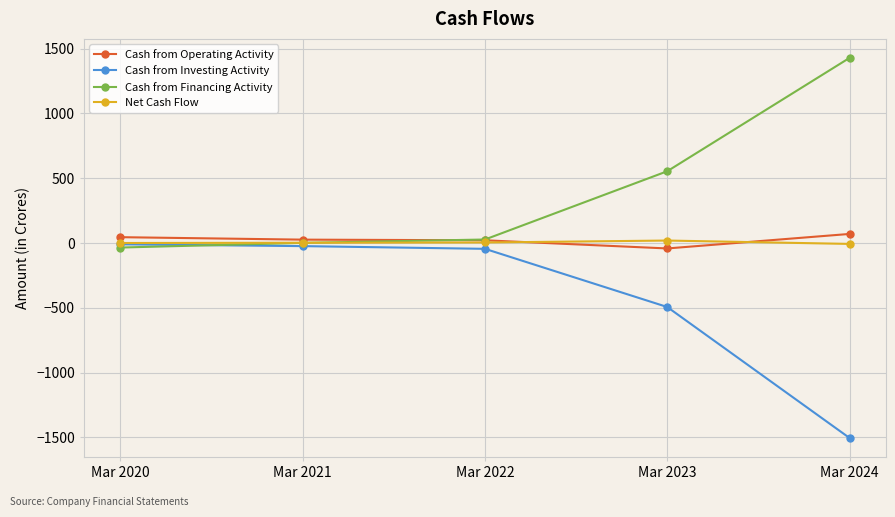

The Cash from Financing Activity series shows -35 at Mar 2020. True or false?

True